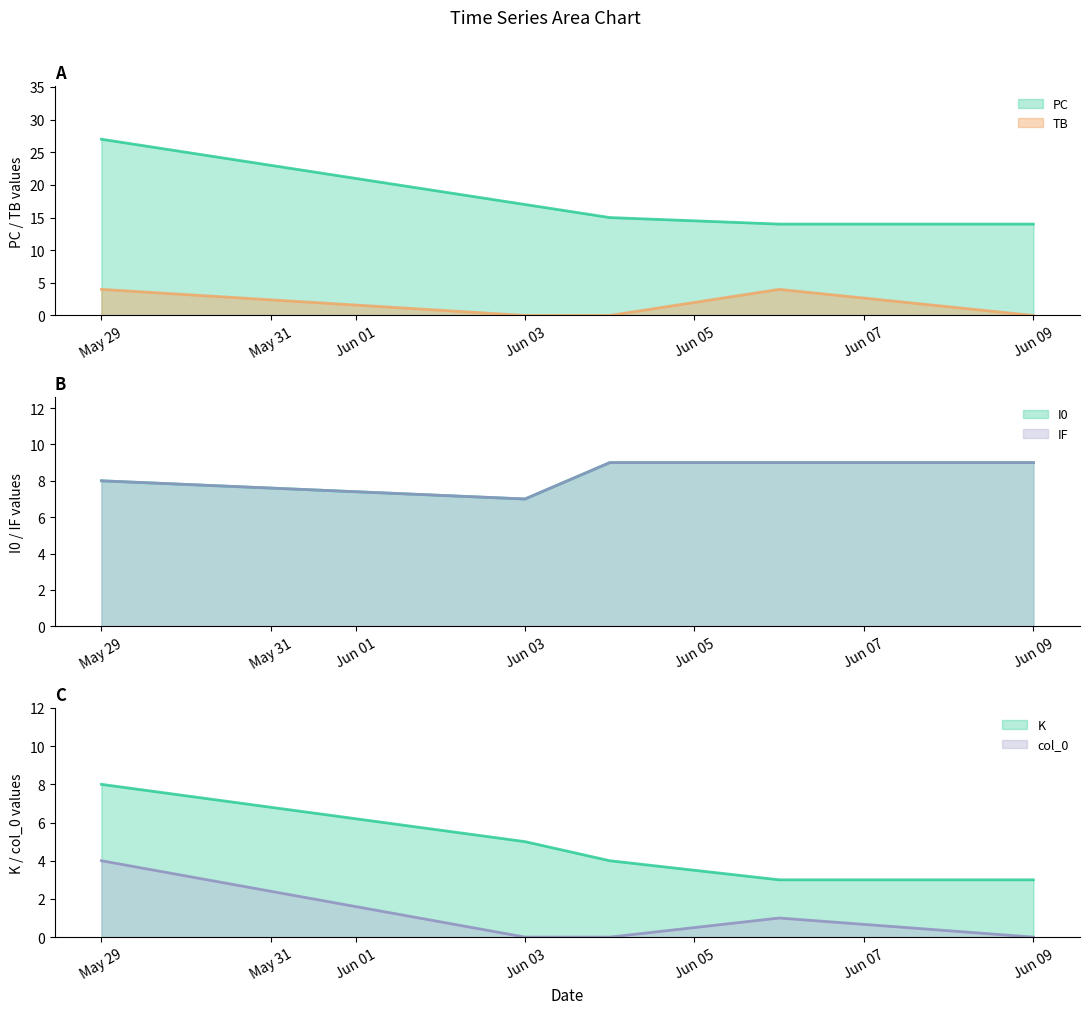

At 2023-06-04, list the series in order from smallest to largest.

TB, col_0, K, I0, IF, PC